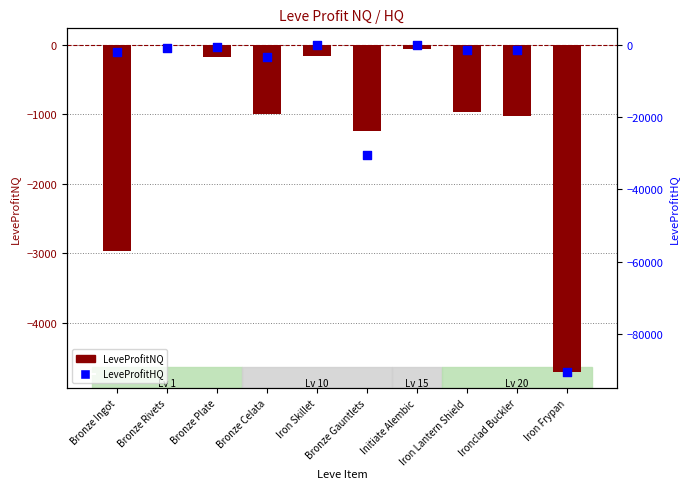

What are all the series names shown in the legend?

LeveProfitNQ, LeveProfitHQ